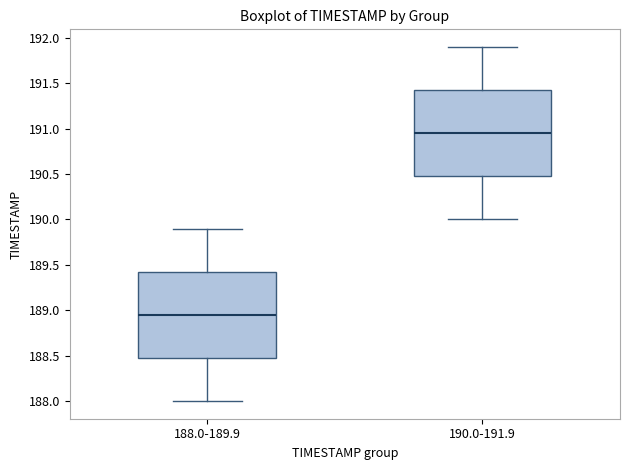

Which box has the highest median line?

190.0-191.9